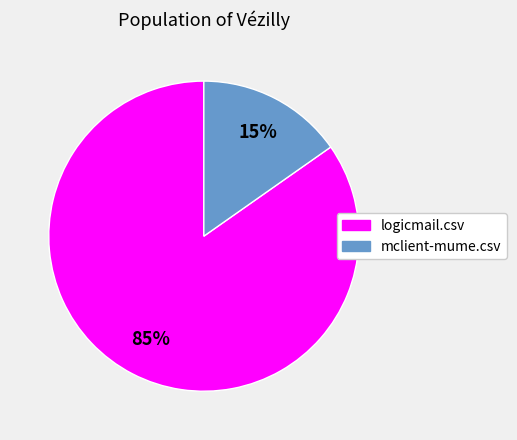

How many slices are in this pie chart?

2